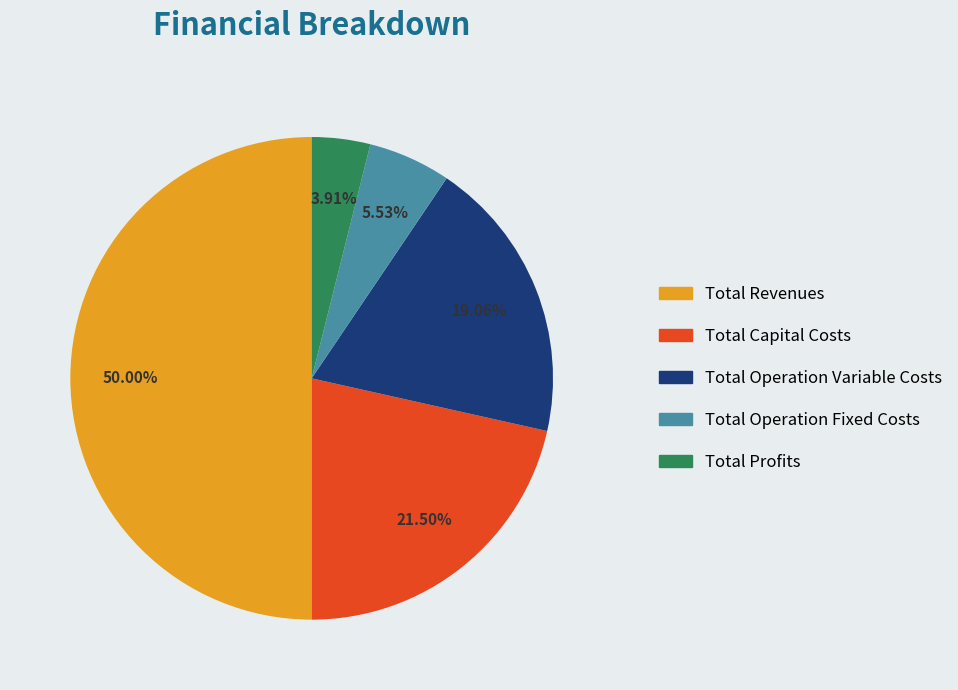

Which has a higher value, Total Operation Variable Costs or Total Revenues?

Total Revenues